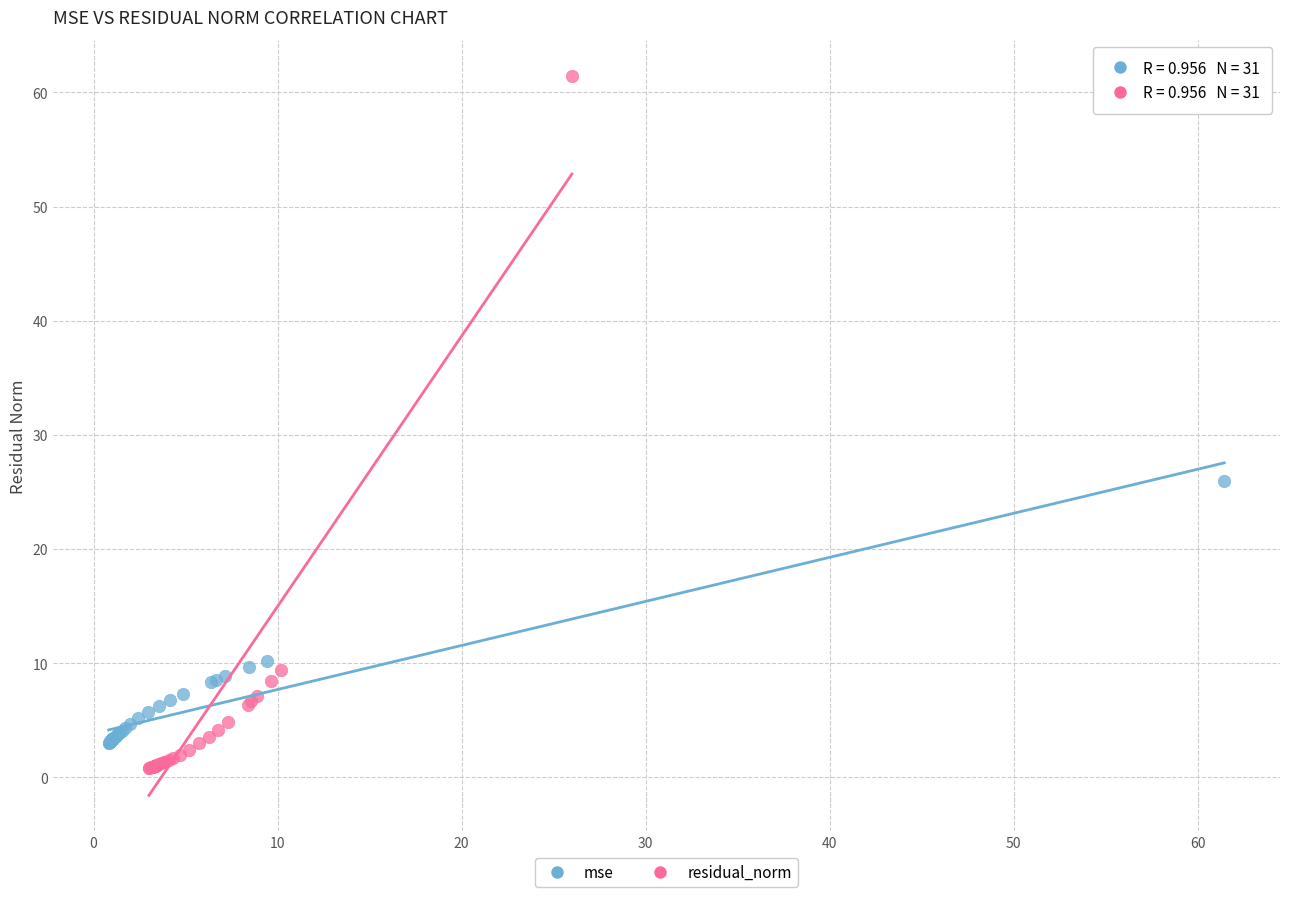

What are all the series names shown in the legend?

mse, residual_norm